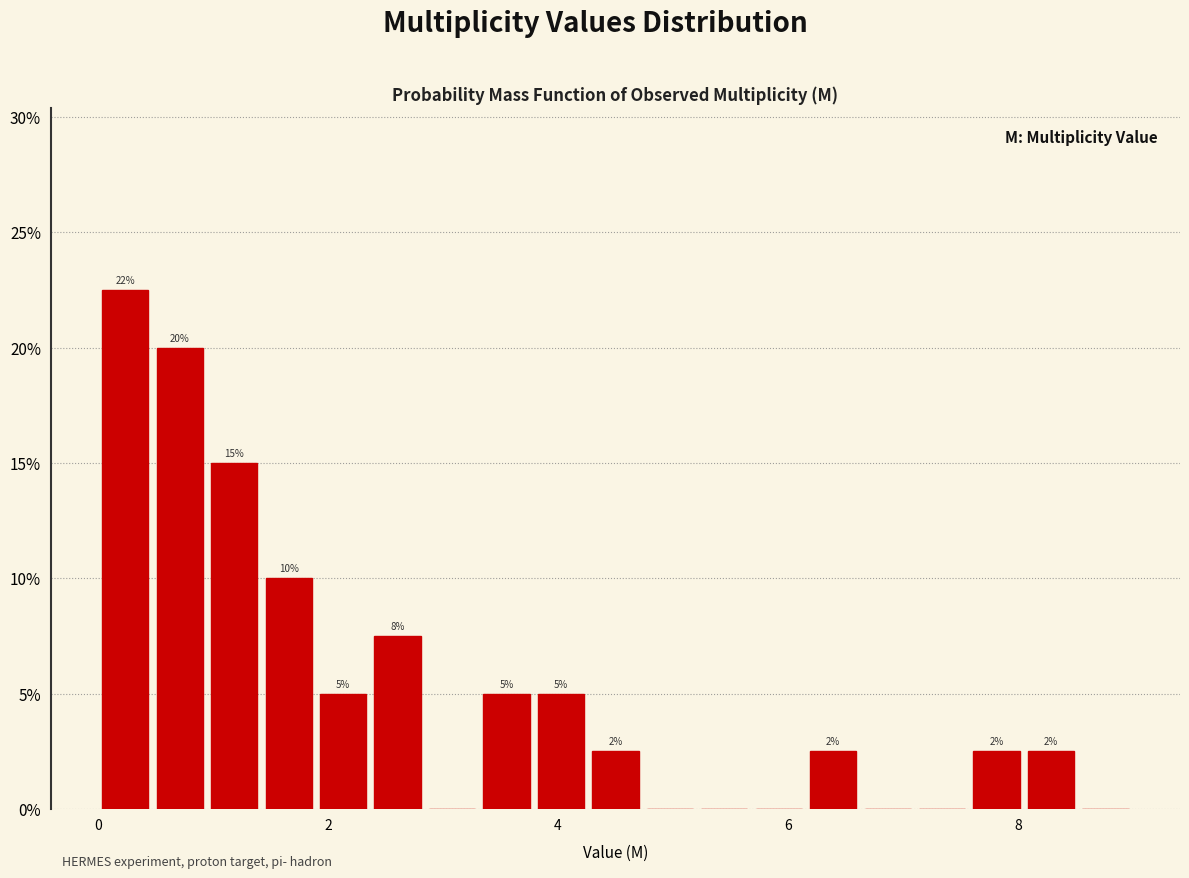

Around what value on the x-axis is the tallest bar? Give the approximate position of its centre, as read against the axis.

0.2